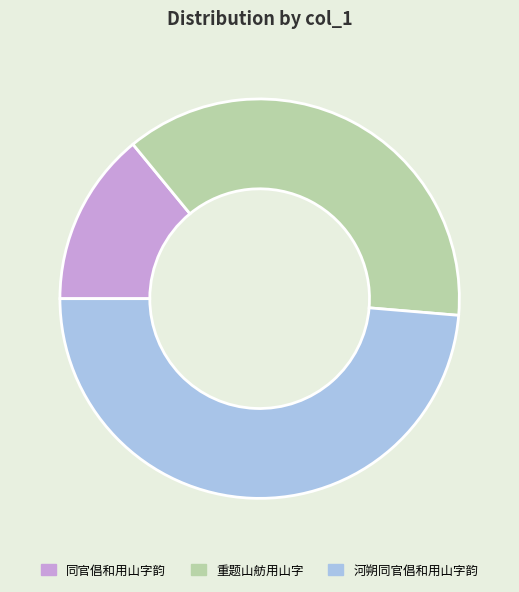

True or false: 河朔同官倡和用山字韵 accounts for 49% of the total.

True